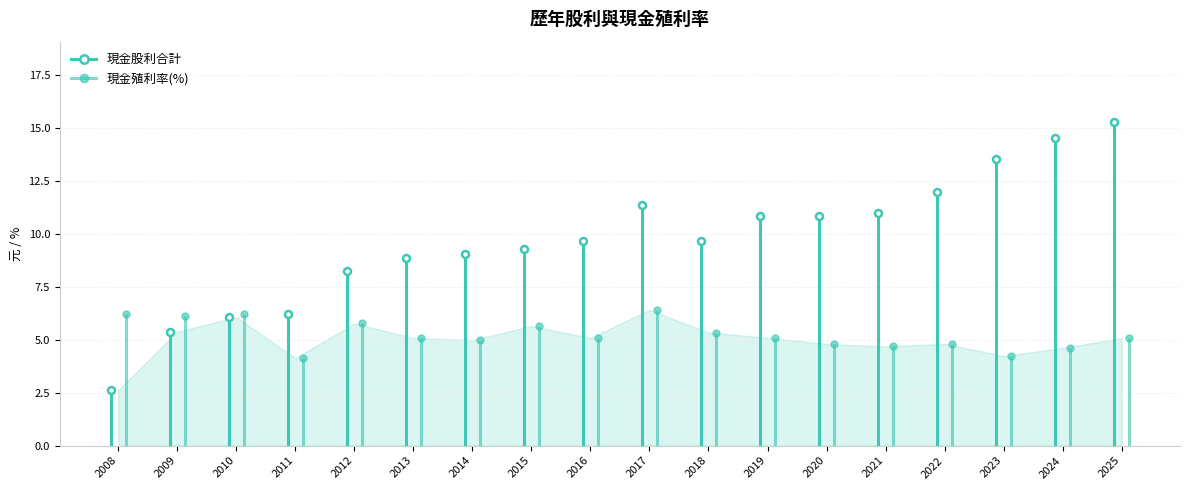

At which label does 現金股利合計 first exceed 9?

2014